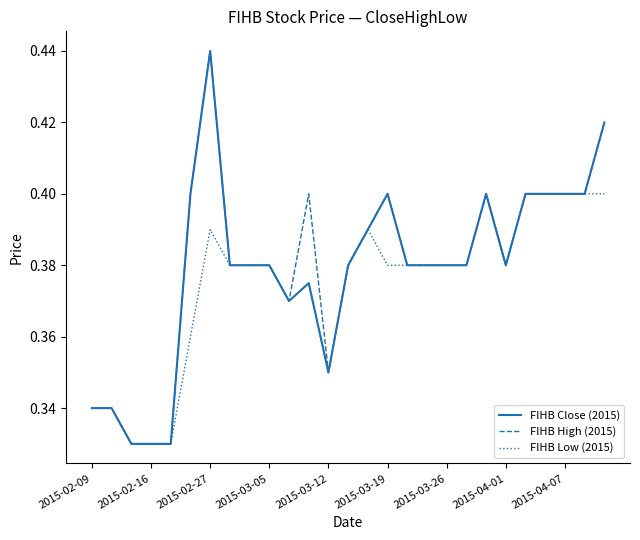

True or false: FIHB High (2015) and FIHB Low (2015) intersect in this chart.

False